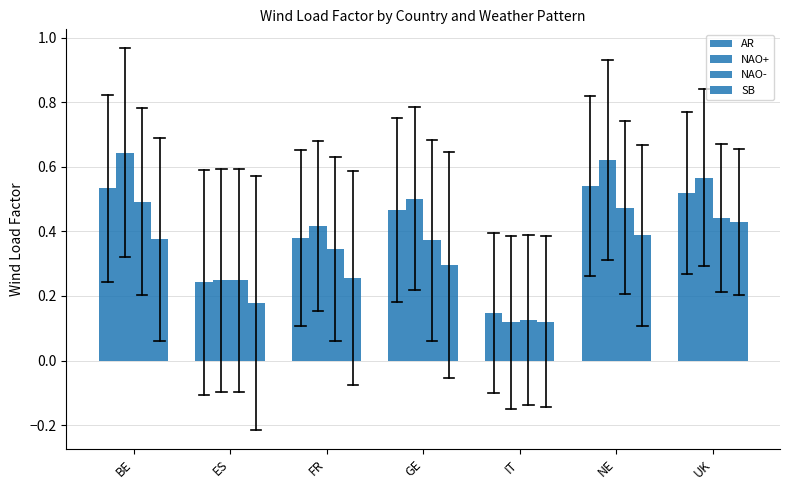

Reading left to right, extract all data points from this chart.

AR: 0.5	0.2	0.4	0.5	0.1	0.5	0.5
NAO+: 0.6	0.2	0.4	0.5	0.1	0.6	0.6
NAO-: 0.5	0.2	0.3	0.4	0.1	0.5	0.4
SB: 0.4	0.2	0.3	0.3	0.1	0.4	0.4